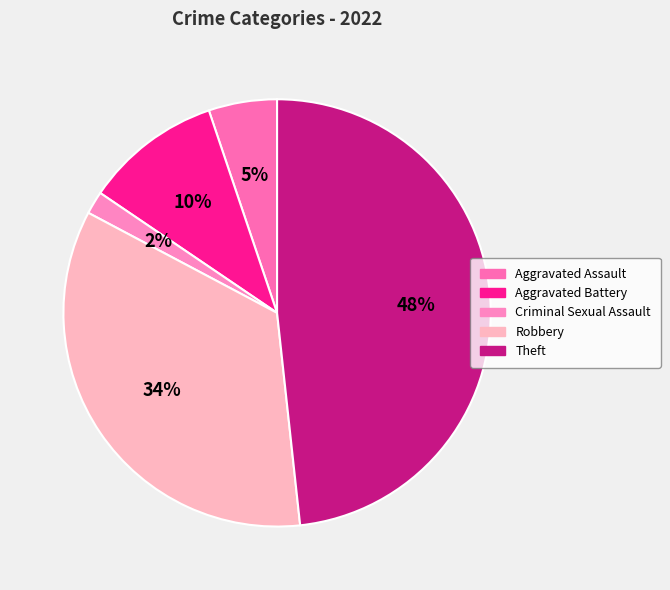

Which has a higher value, Criminal Sexual Assault or Robbery?

Robbery